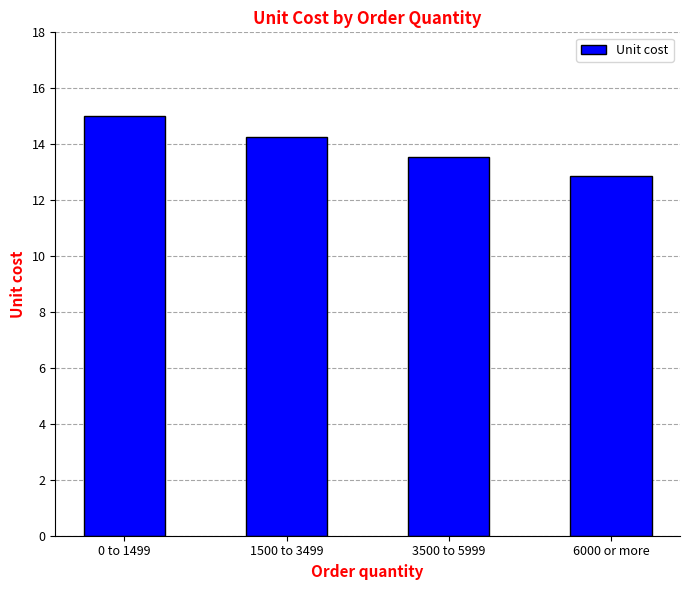

What is the value of the 4th bar from the left?

12.9